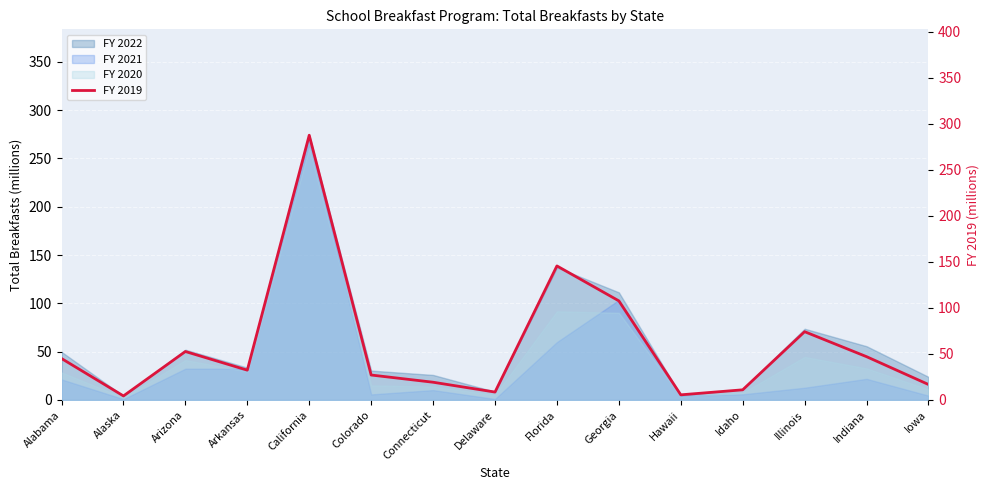

What position from the right is Colorado?

10